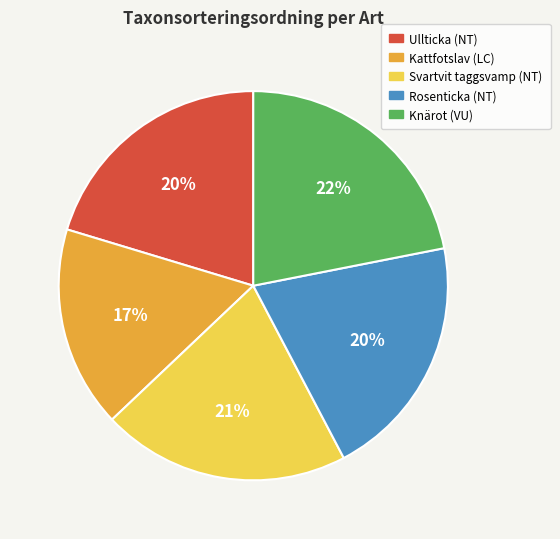

How many slices are in this pie chart?

5